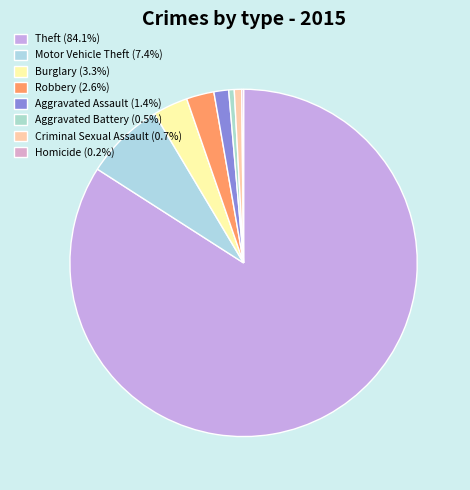

Is it true that Motor Vehicle Theft is 7% of the pie?

True